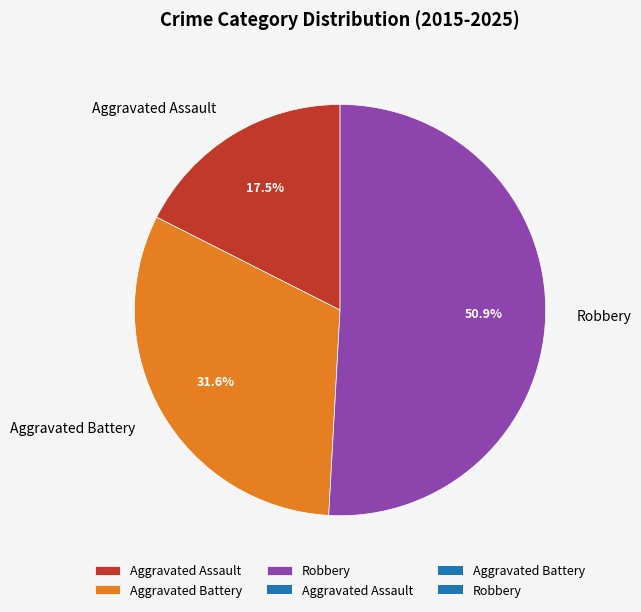

To the nearest percent, what percentage of the pie is Robbery?

51%